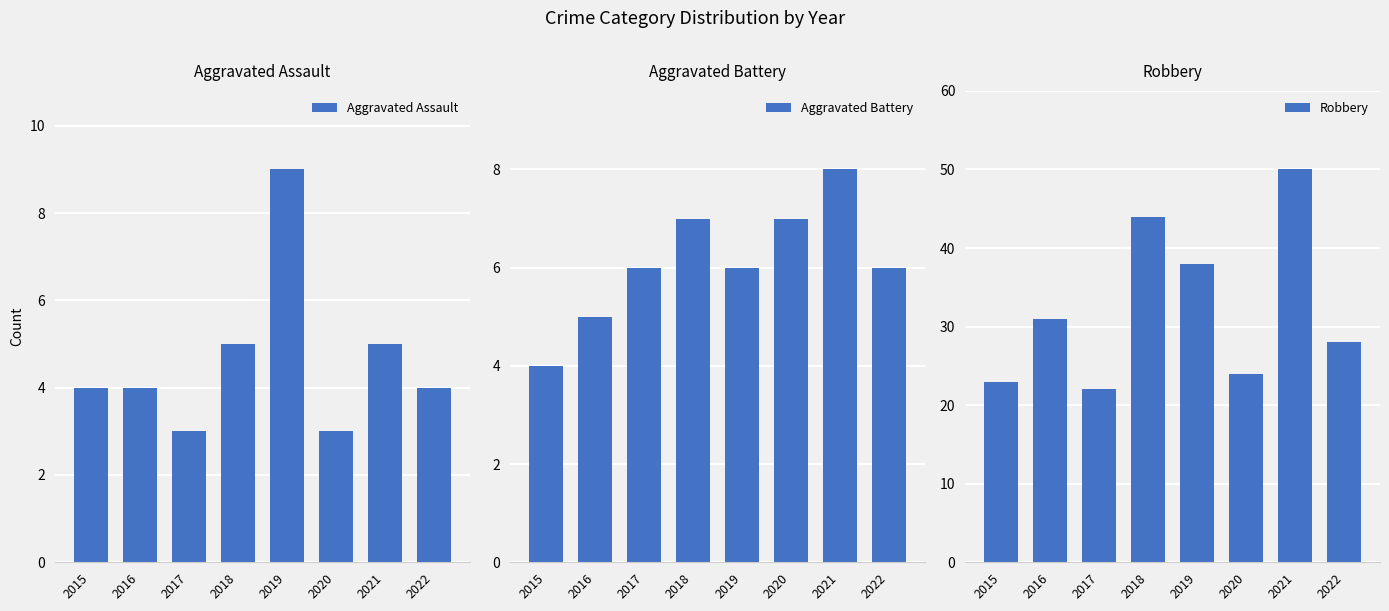

What is the sum of the Aggravated Assault values at 2021 and 2018?

10